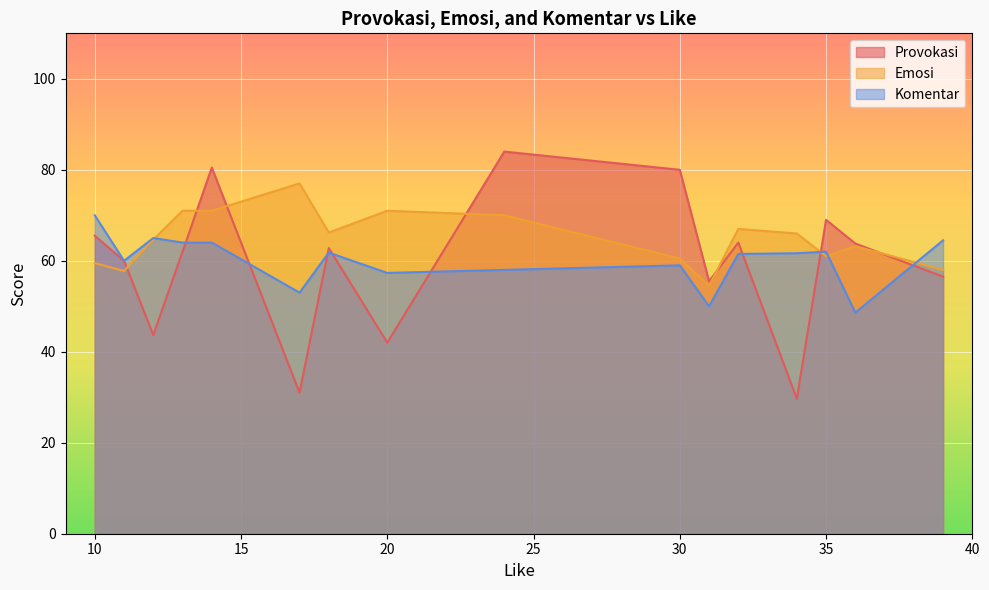

At how many categories does at least one series exceed 36?

16